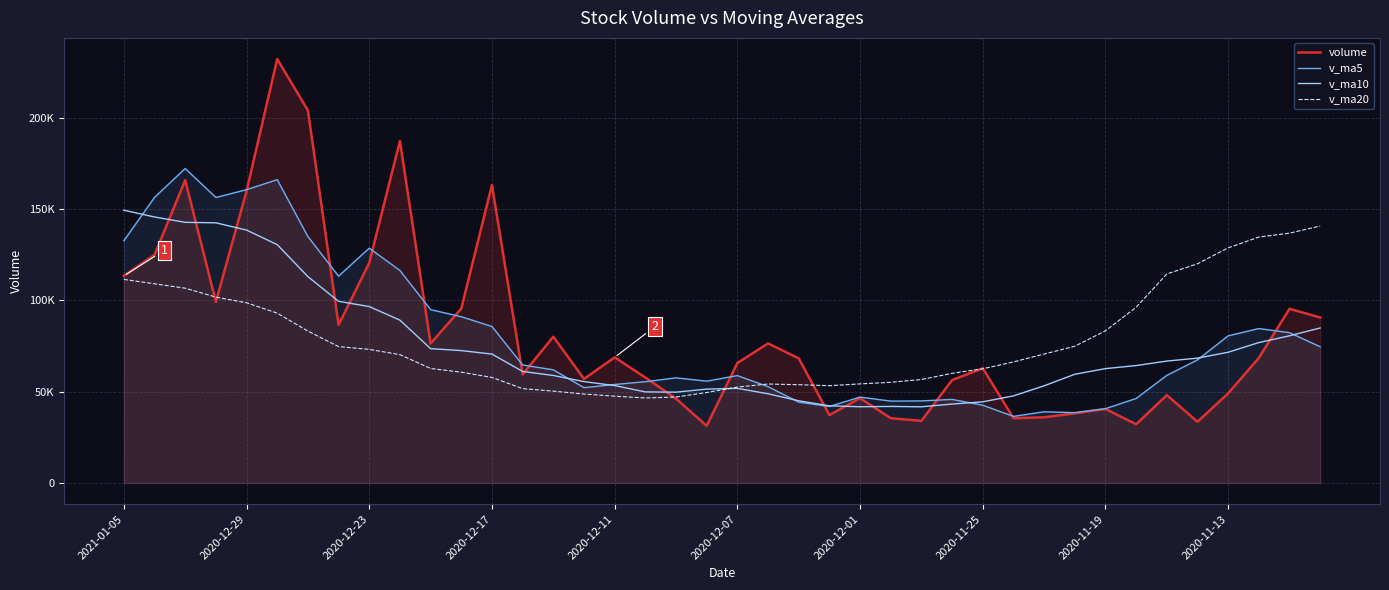

What is the value of the v_ma20 point at the 37th from the left?

128777.1